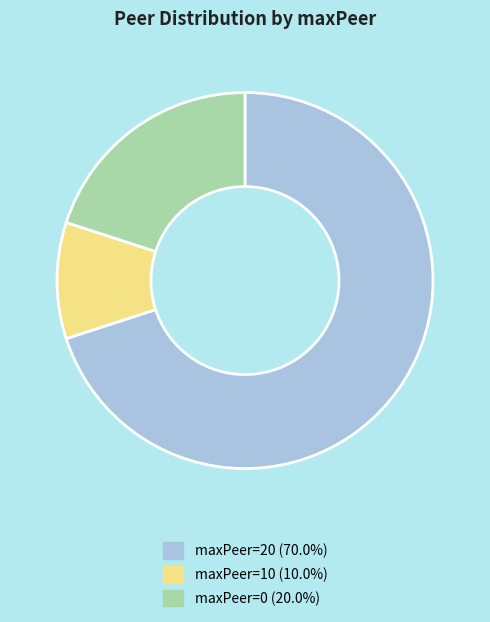

Is there a majority slice in this chart?

Yes